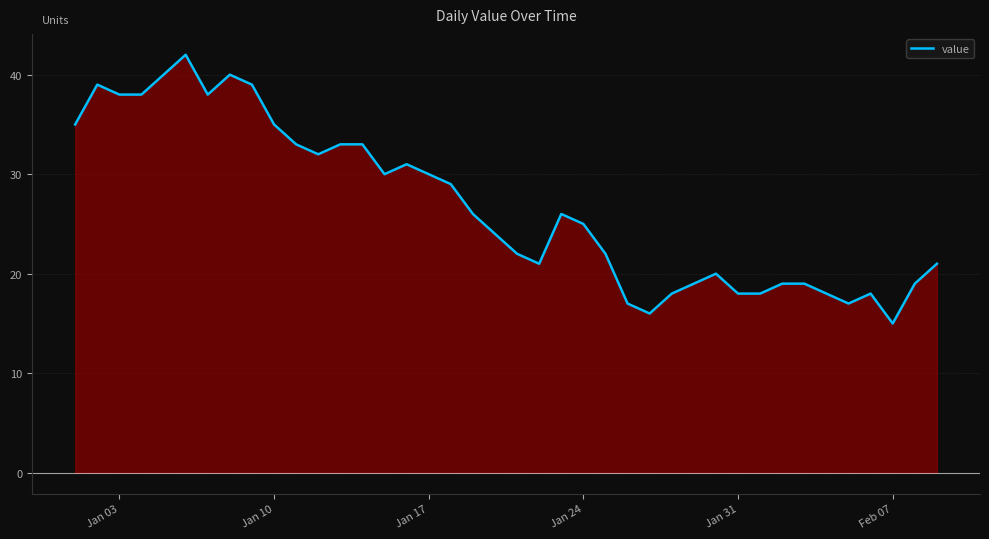

What is the greatest value displayed?

42